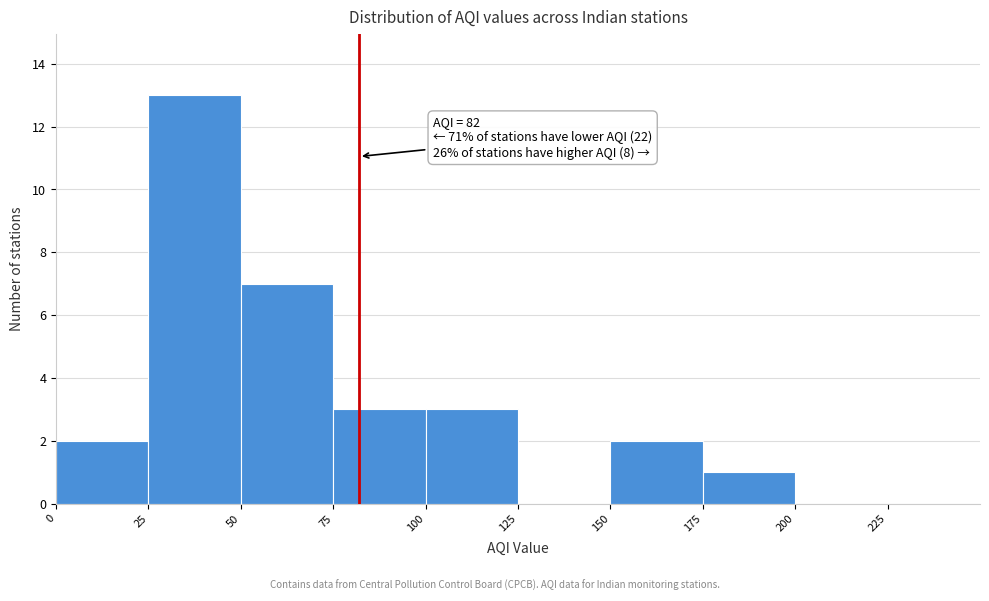

Over which range of the x-axis is the bar tallest?

25 to 50